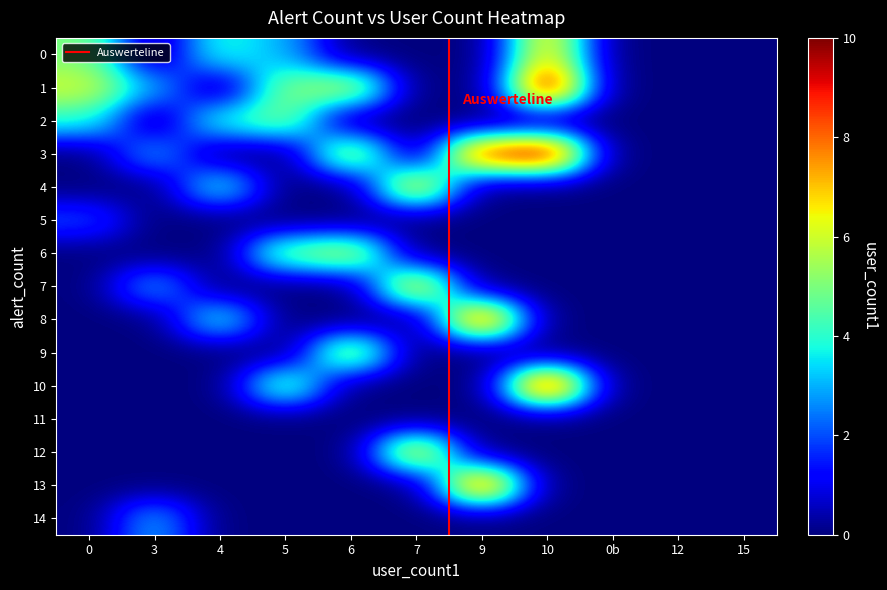

Count the 5 values in the range 0 to 1.

13